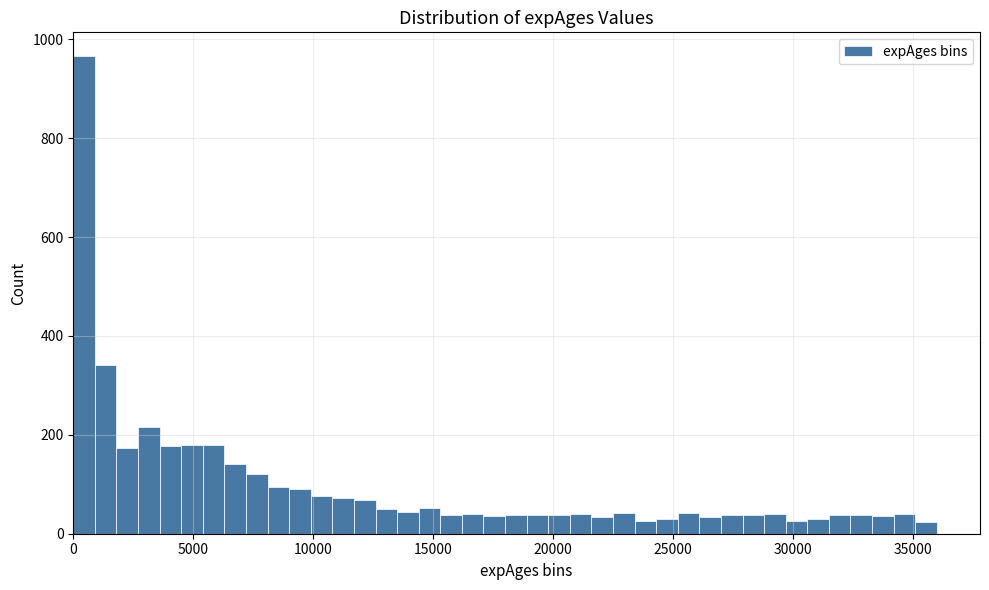

Read against the x-axis, roughly where is the centre of the tallest bar?

500